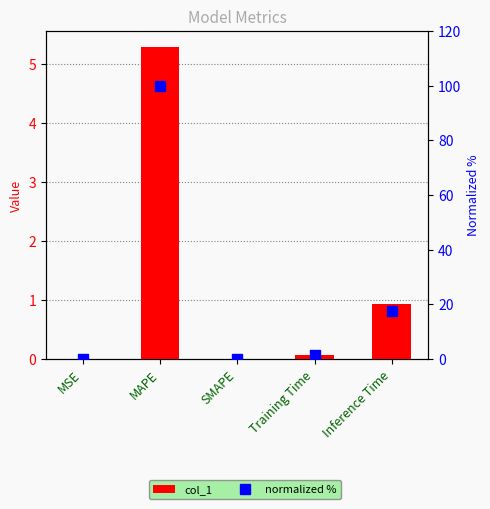

At MSE, list the series in order from largest to smallest.

normalized %, col_1